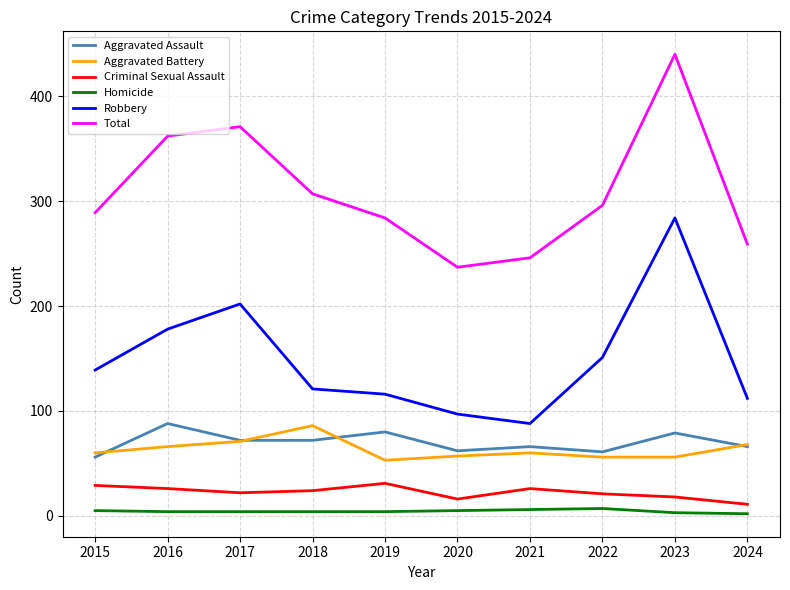

Between 2017 and 2018, which series saw the biggest shift?

Robbery